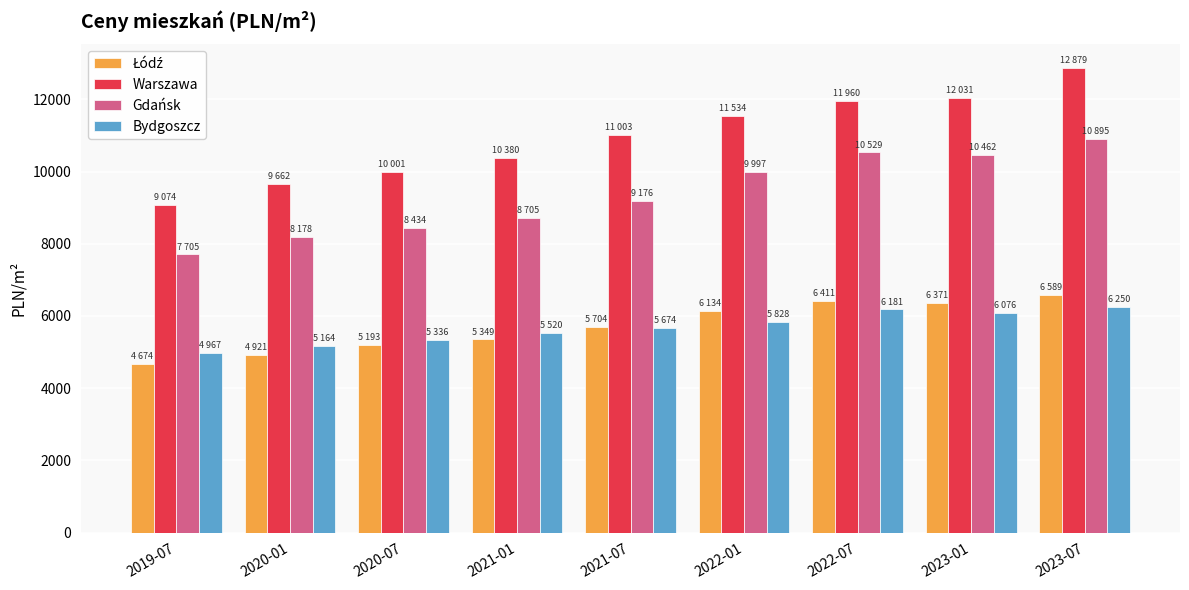

At which label does Gdańsk reach its minimum?

2019-07